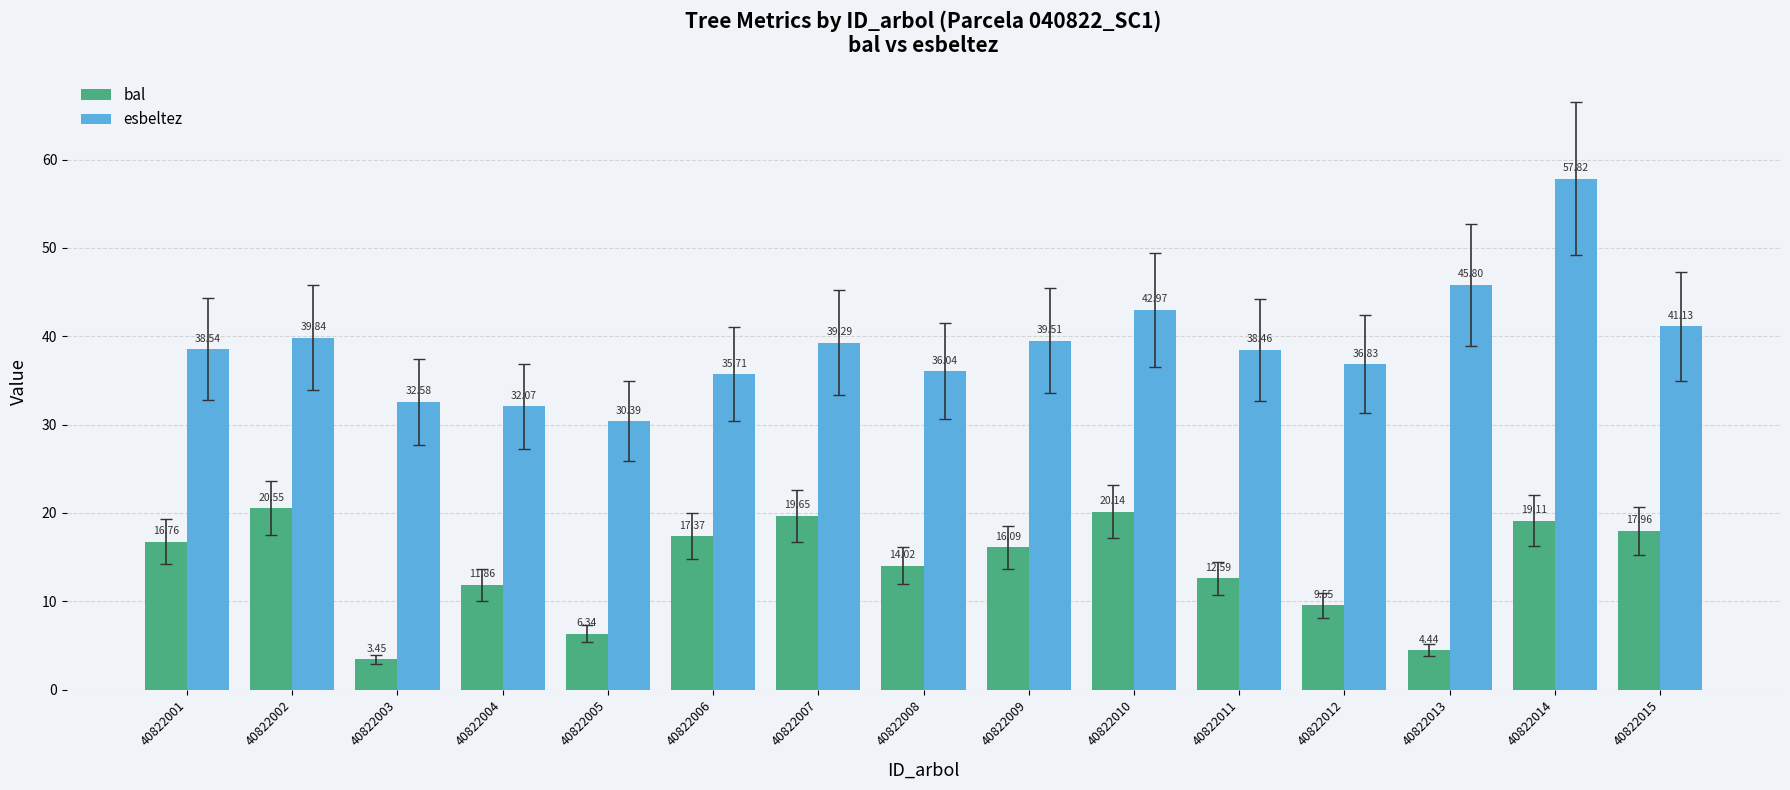

How many bars are there in total?

30